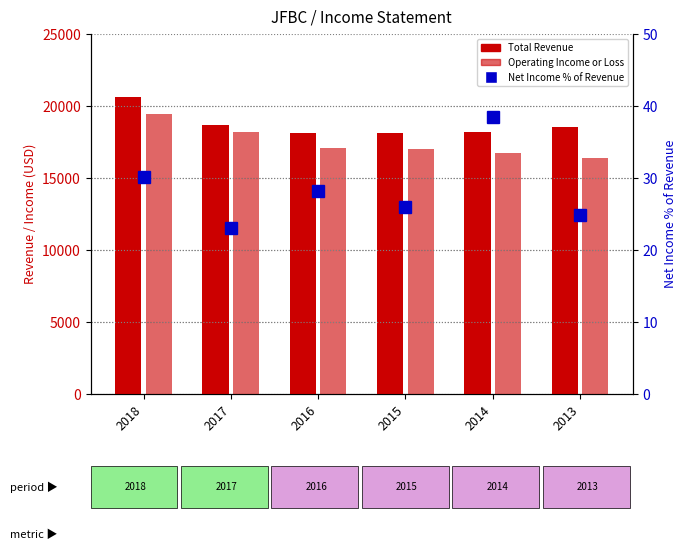

At which label is Operating Income or Loss closest to 17900?

2017